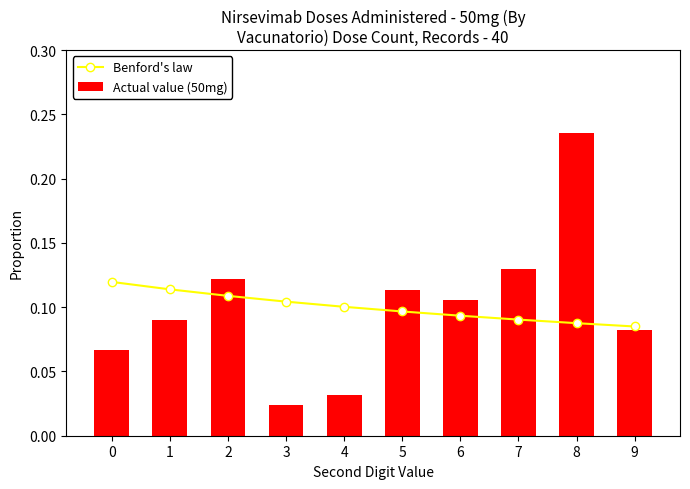

The value of Actual value (50mg) at 1 is 0.1. True or false?

False